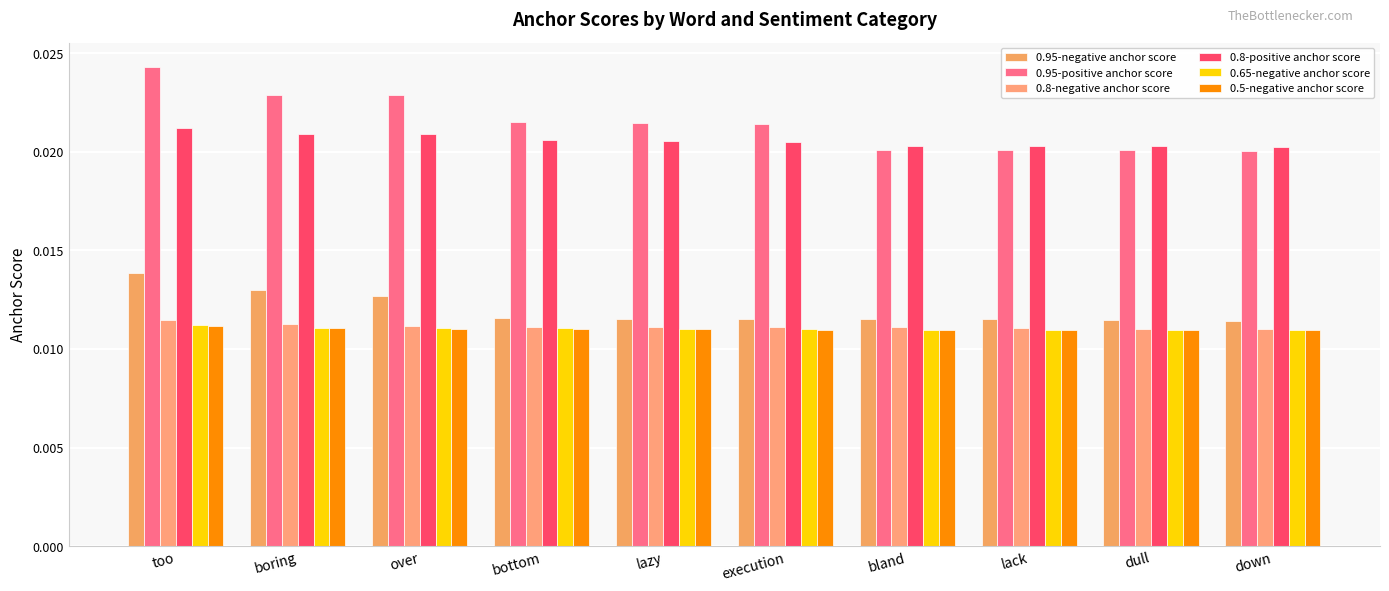

At which category is the sum across all series the highest?

too